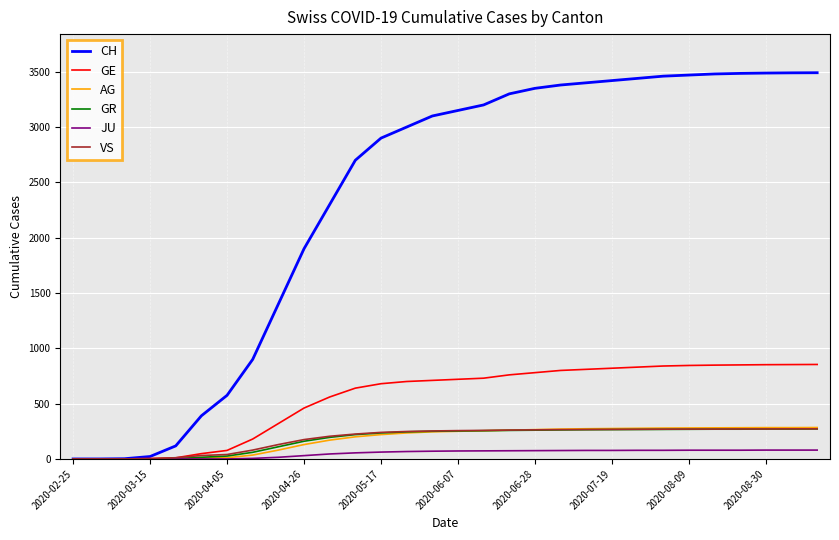

What is the highest value of the JU series?

80